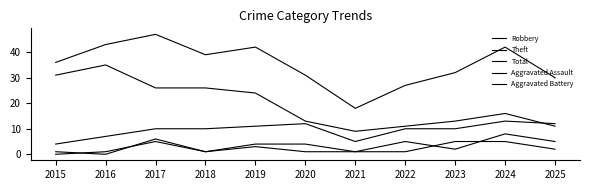

Does the chart display data point markers on the line(s)?

No